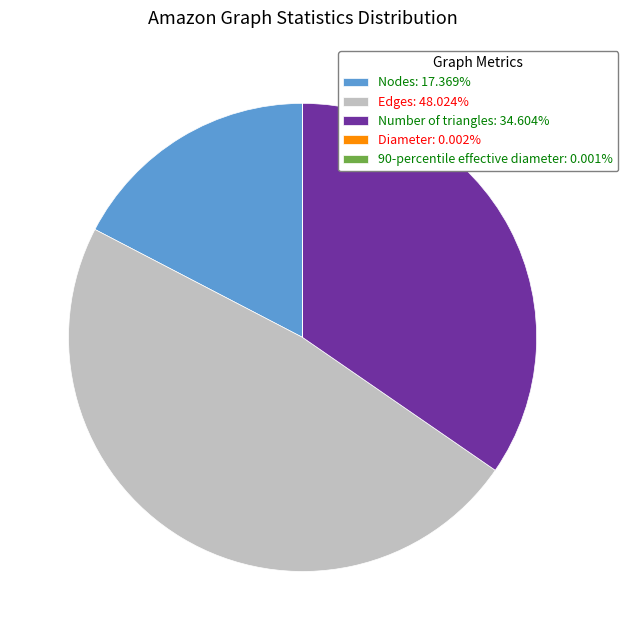

Is there any slice that represents more than half of the pie?

No